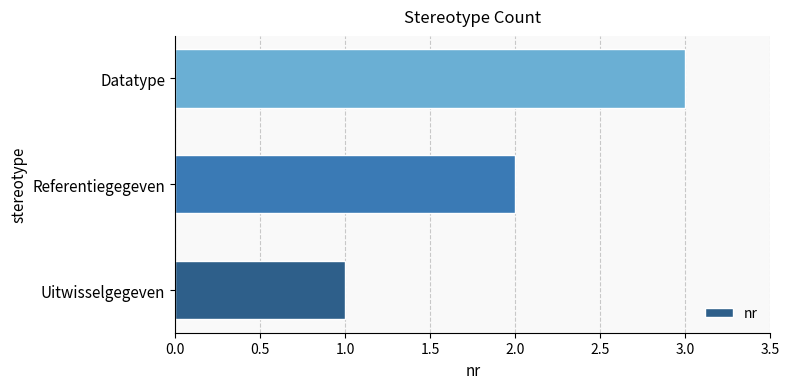

Which label corresponds to the smallest value in the chart?

Uitwisselgegeven